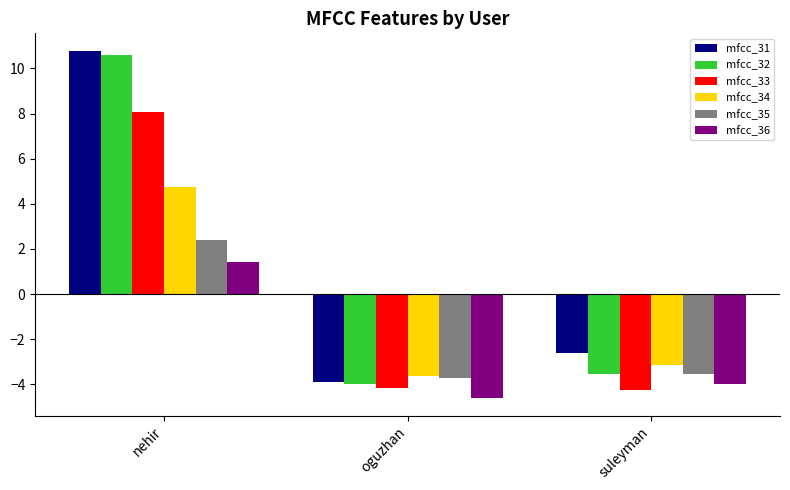

Which series has the largest total across all categories?

mfcc_31